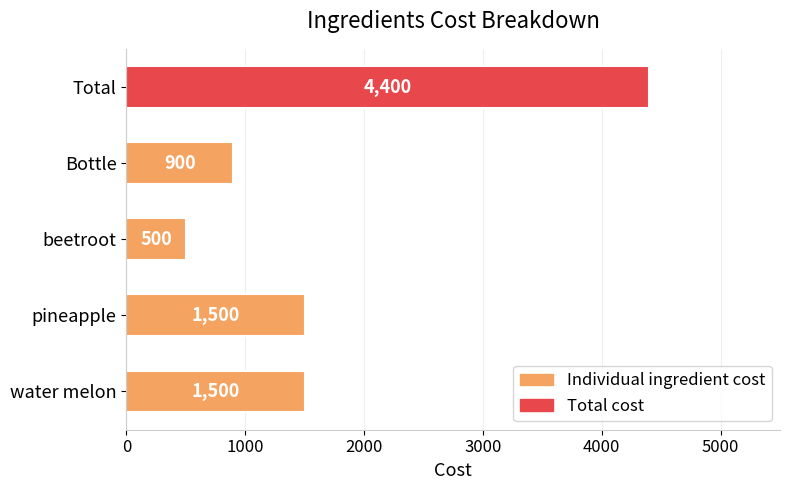

Count the values in the range 900 to 1500.

3